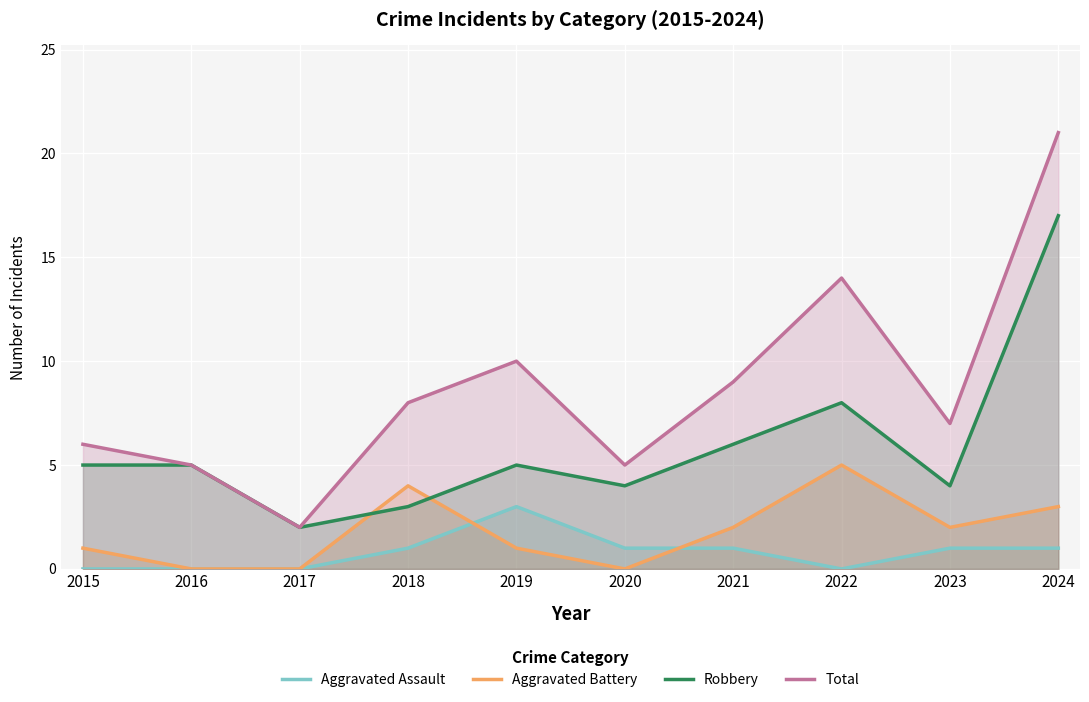

What is the difference between the maximum and second lowest values in the Aggravated Assault series?

3